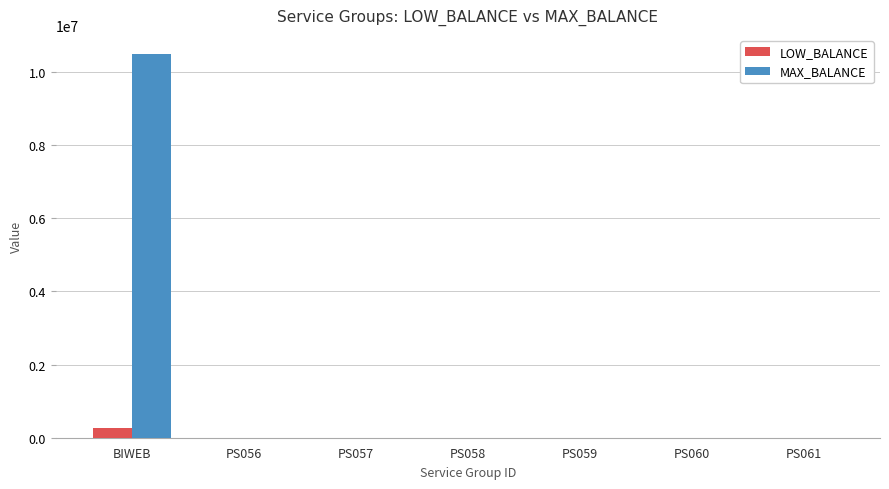

At which category does the chart reach its peak across all series?

BIWEB